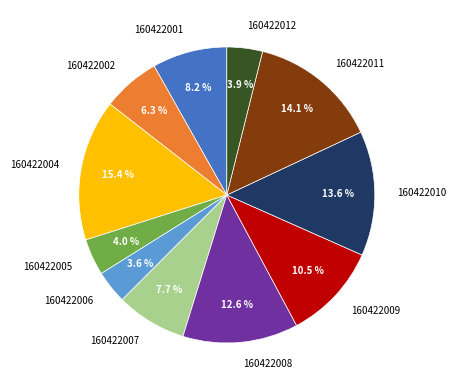

Which category has the biggest portion of the pie?

160422004